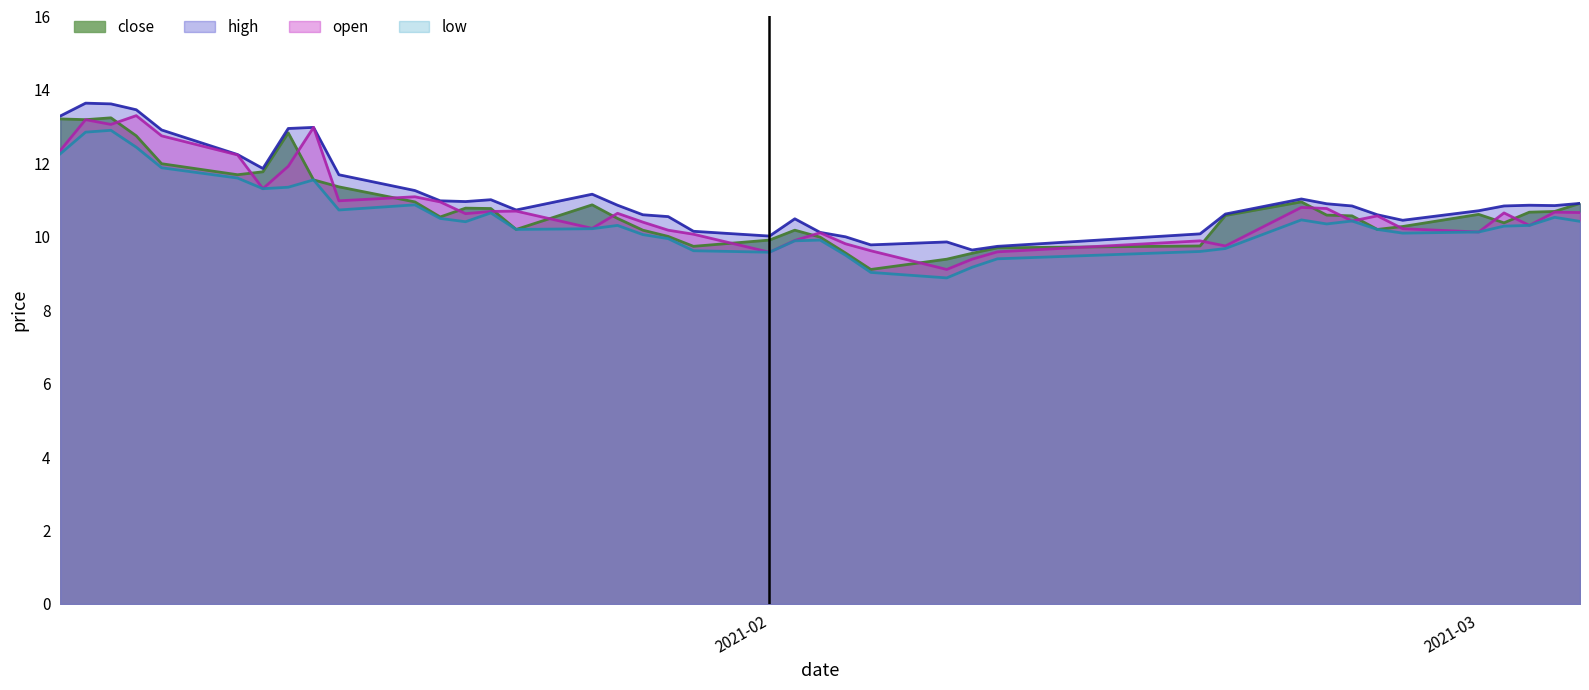

Reading right to left, list all the values displayed in this chart.

close: 10.9	10.7	10.7	10.4	10.6	10.3	10.2	10.6	10.6	10.9	10.6	9.8	9.7	9.6	9.4	9.1	9.6	10.0	10.2	9.9	9.7	10.0	10.2	10.5	10.9	10.2	10.8	10.8	10.5	10.9	11.4	11.6	12.8	11.8	11.7	12.0	12.8	13.2	13.2	13.2
open: 10.7	10.7	10.3	10.7	10.1	10.2	10.6	10.4	10.8	10.8	9.8	9.9	9.6	9.4	9.1	9.6	9.8	10.1	9.9	9.6	10.1	10.2	10.4	10.6	10.2	10.7	10.7	10.6	10.9	11.1	11.0	13.0	11.9	11.3	12.2	12.8	13.3	13.1	13.2	12.3
high: 10.9	10.8	10.9	10.8	10.7	10.4	10.6	10.8	10.9	11.0	10.6	10.1	9.7	9.6	9.9	9.8	10.0	10.1	10.5	10.0	10.2	10.6	10.6	10.9	11.2	10.7	11.0	11.0	11.0	11.3	11.7	13.0	12.9	11.9	12.2	12.9	13.5	13.6	13.6	13.3
low: 10.4	10.5	10.3	10.3	10.1	10.1	10.2	10.4	10.3	10.5	9.7	9.6	9.4	9.2	8.9	9.0	9.5	9.9	9.9	9.6	9.6	9.9	10.1	10.3	10.2	10.2	10.7	10.4	10.5	10.9	10.7	11.6	11.3	11.3	11.6	11.9	12.4	12.9	12.8	12.3